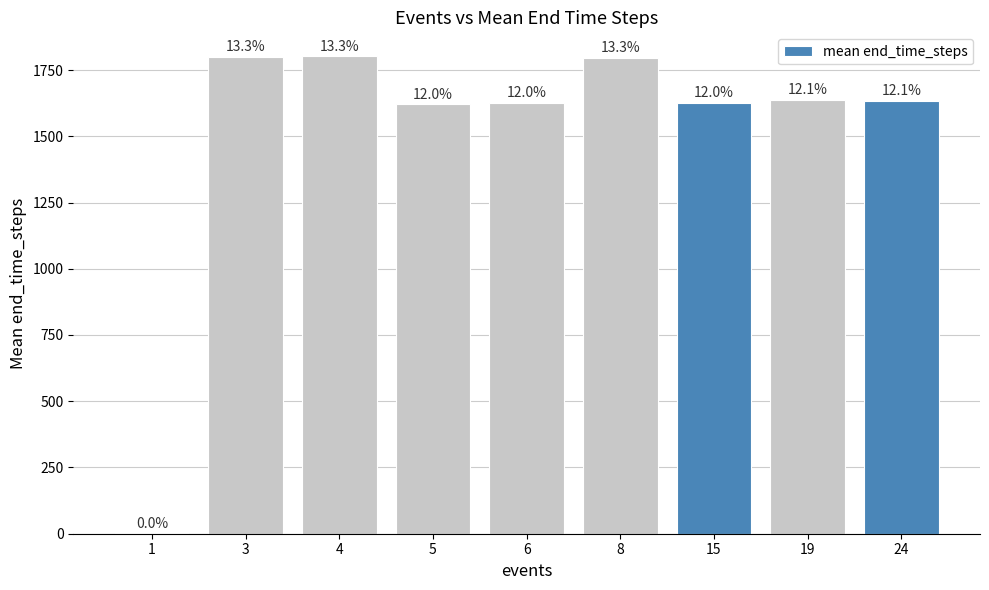

How many data points are above 1633?

5